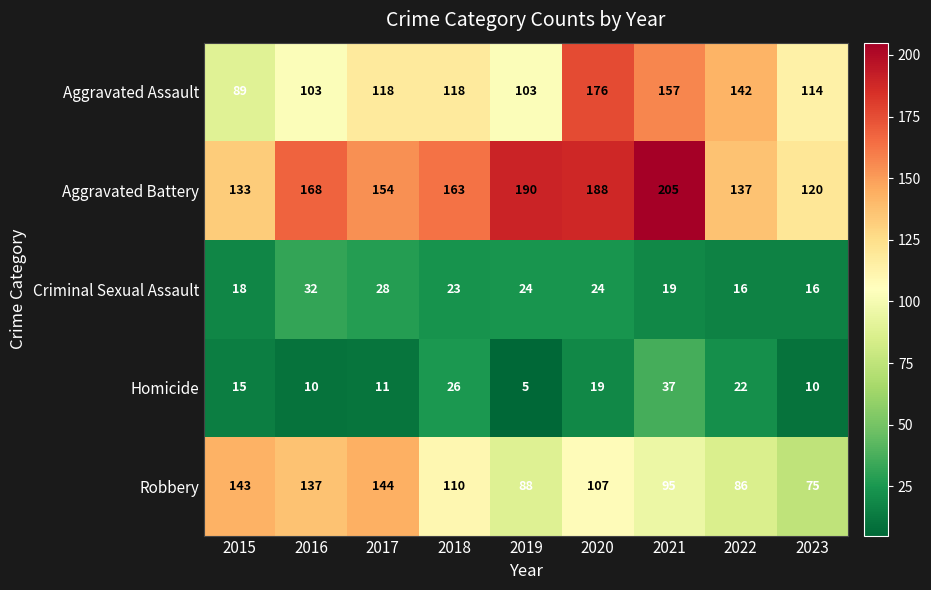

Where does the Criminal Sexual Assault series first go above 23?

2016